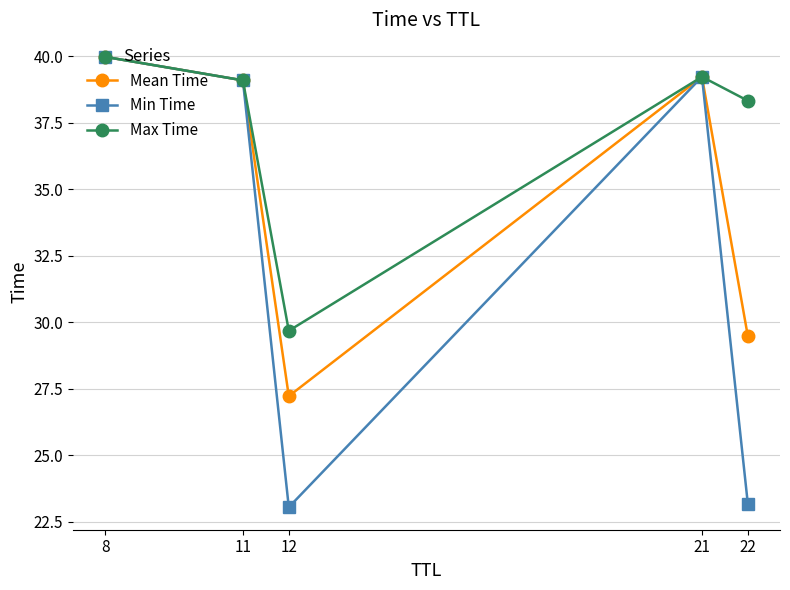

How many data points in Min Time are less than 39?

2